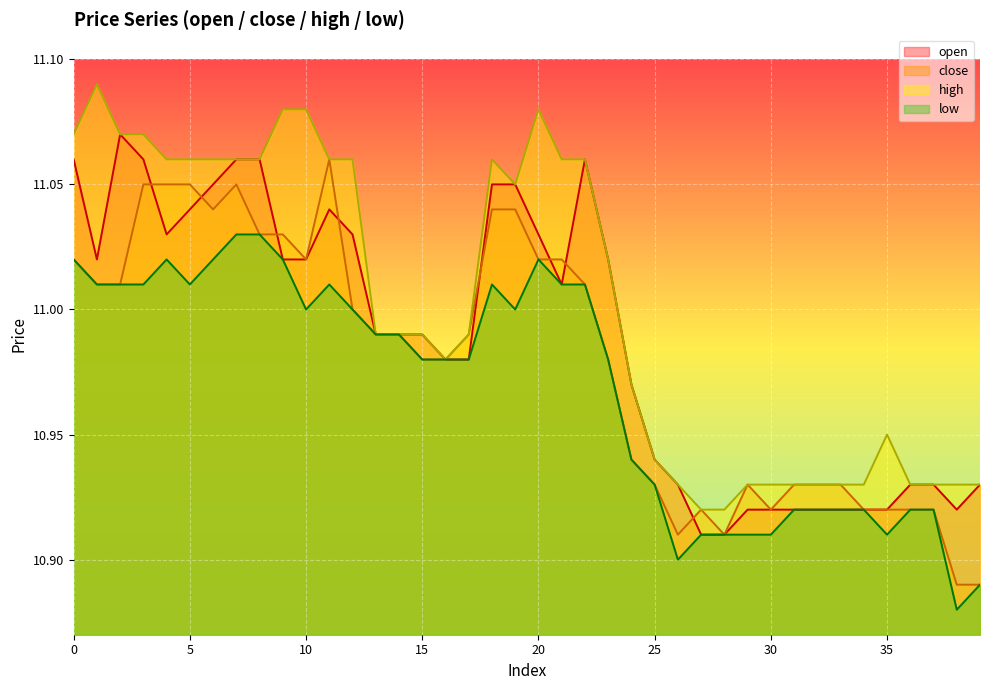

The value of open at 22 is 4.9. True or false?

False